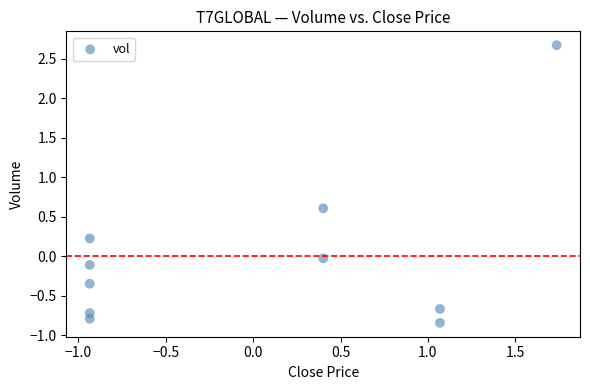

What is the range of X values (max minus min)?

2.7